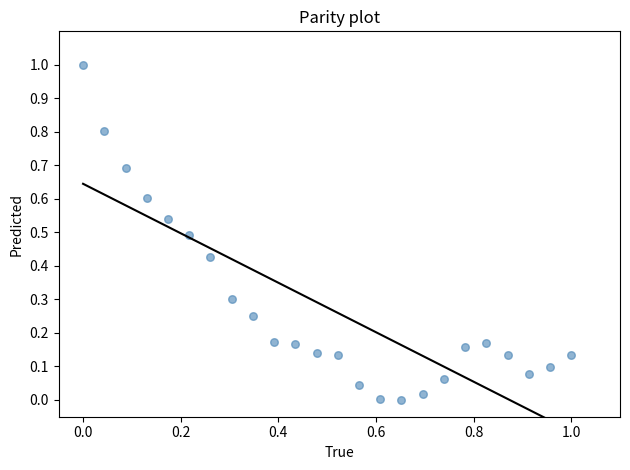

What is the range of Y values (max minus min)?

1.0